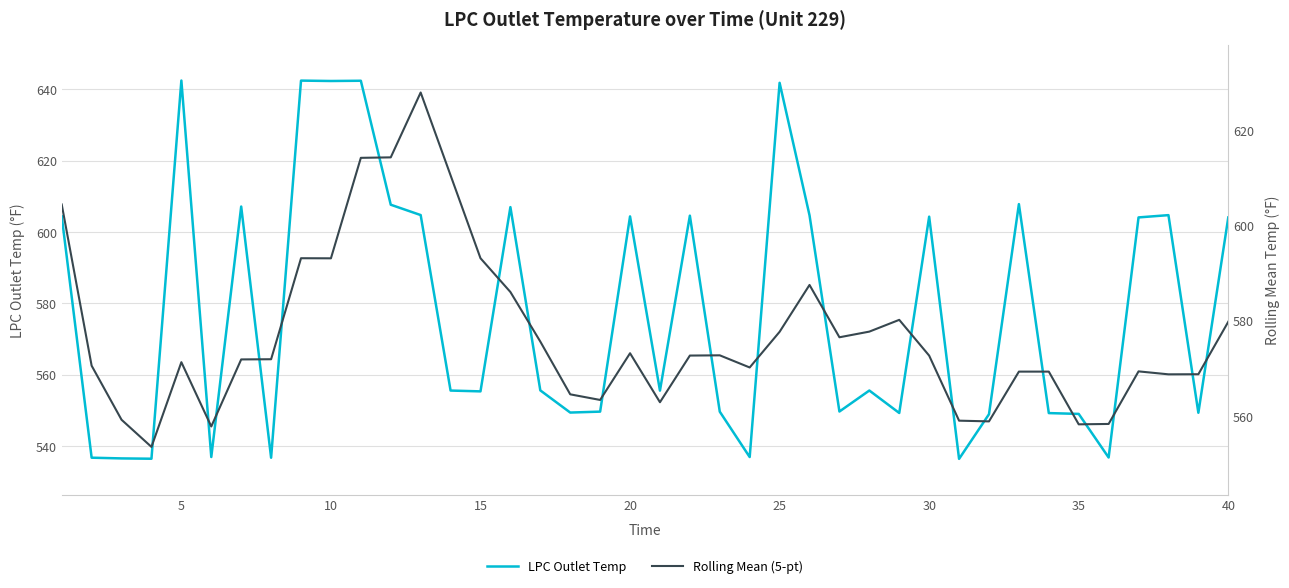

Is it true that LPC Outlet Temp equals 604.3 at 30?

True